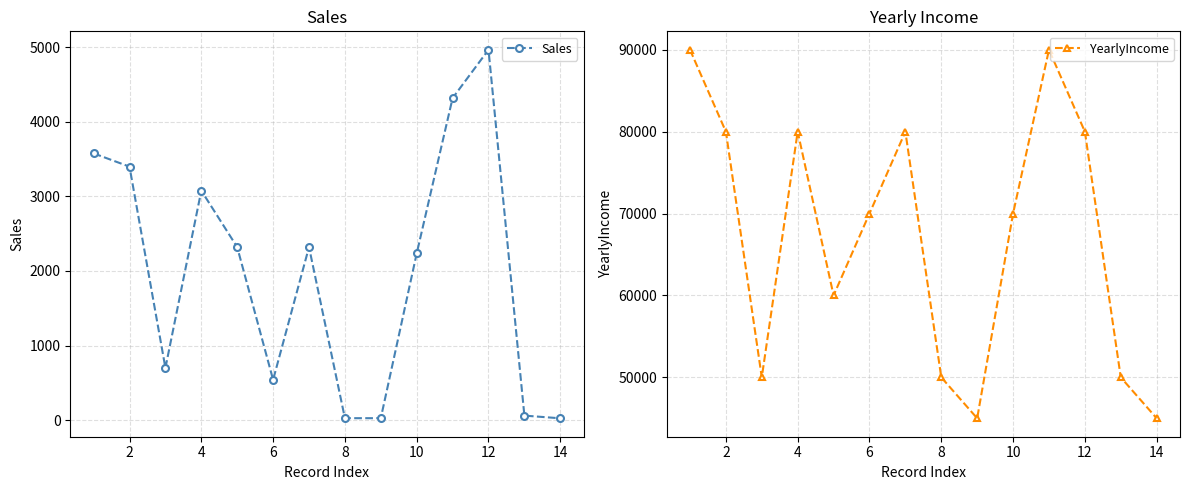

In Sales, how many points are higher than both neighbors (excluding endpoints)?

3